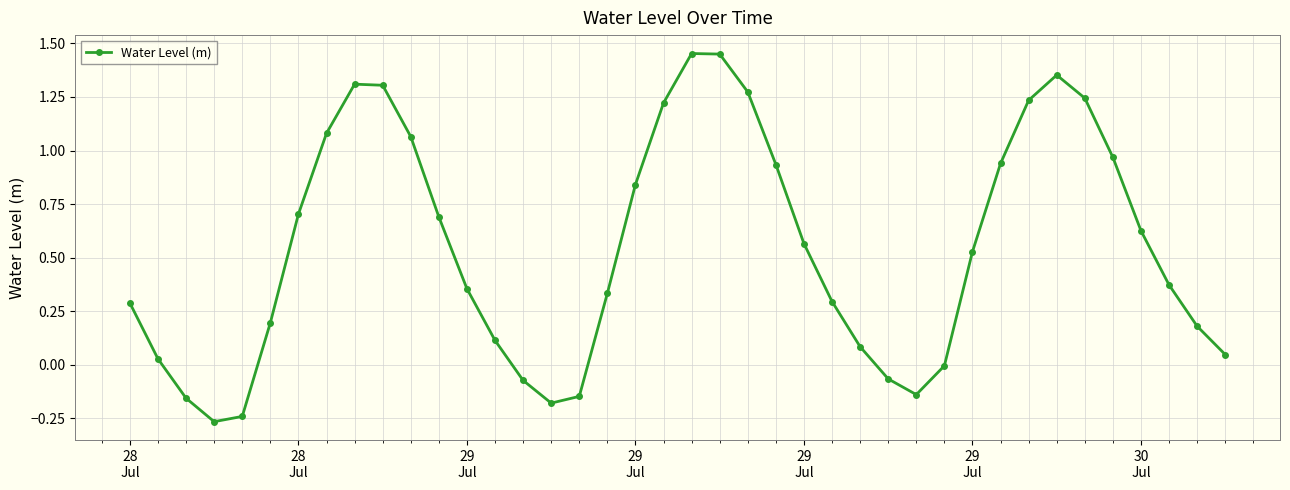

What is the difference between the maximum and second lowest values?

1.7